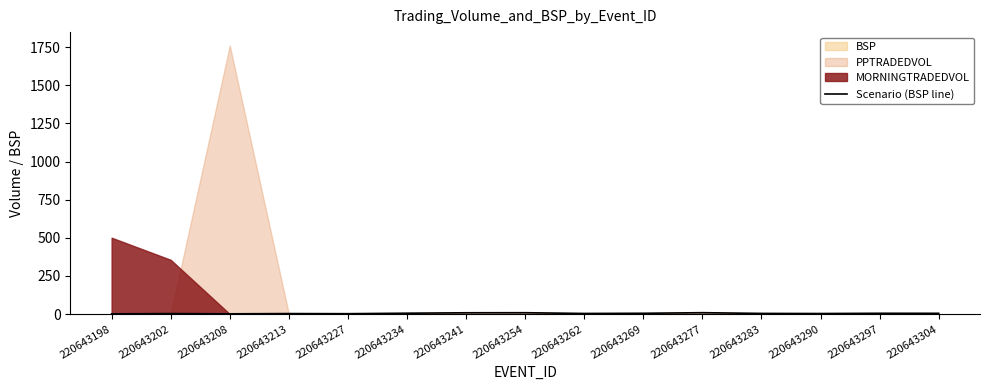

Is it true that Scenario (BSP line) equals 8.8 at 220643254?

True